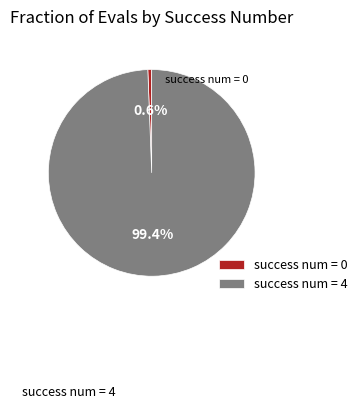

Rank the categories by value from highest to lowest.

success num = 4, success num = 0